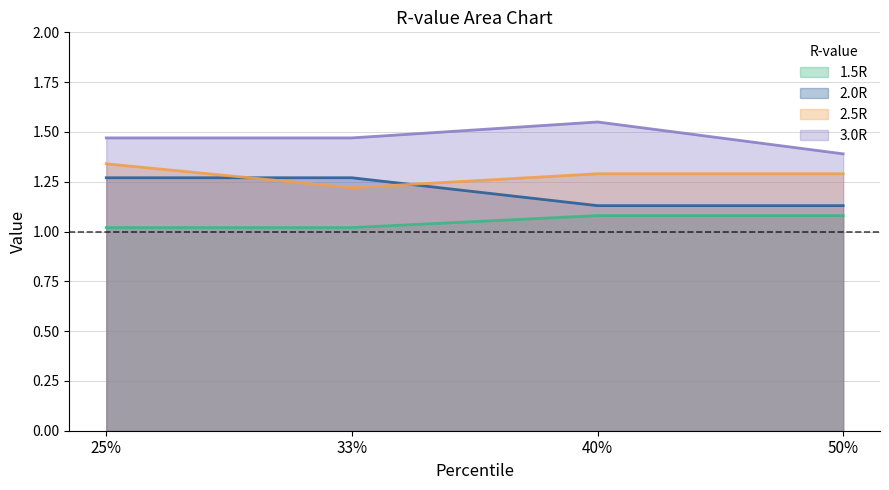

True or false: 2.0R has a value of 1.3 at 25%.

True